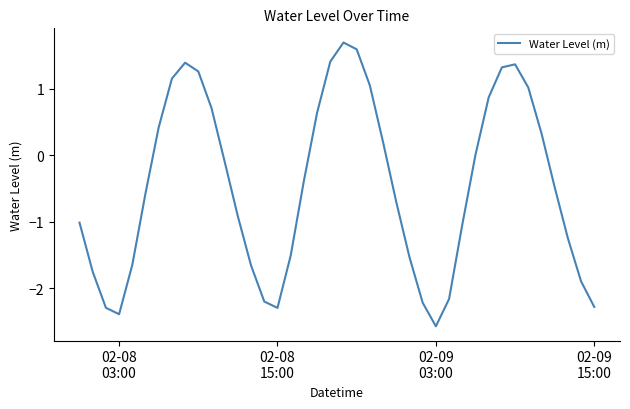

What is the difference between the maximum and minimum values?

4.3